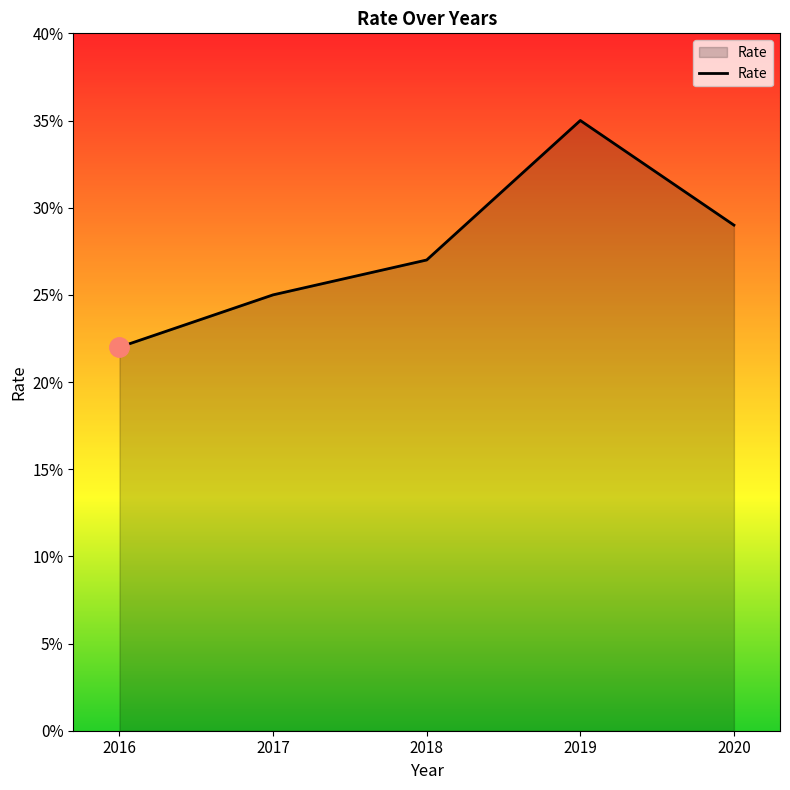

True or false: the data has more than 2 interior local peaks.

False